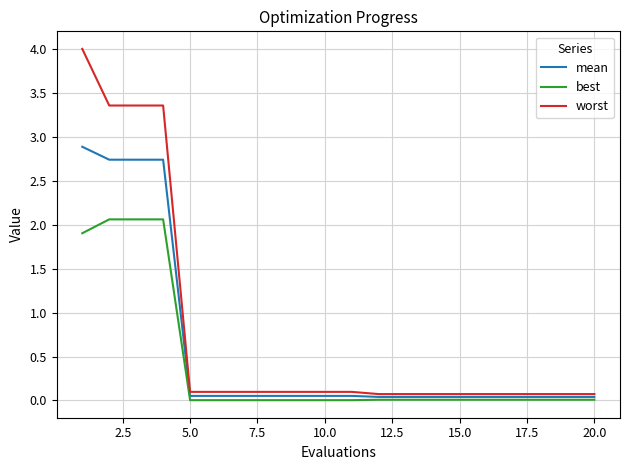

Rank the series by their maximum value, from lowest to highest.

best, mean, worst